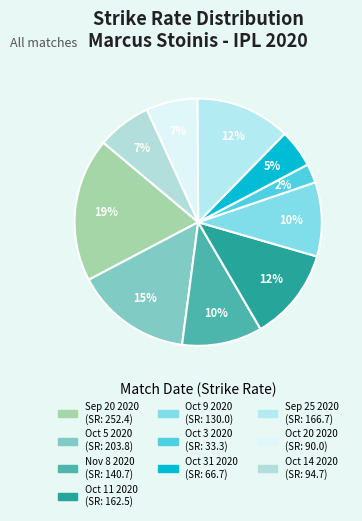

What is the largest slice in the pie chart?

Sep 20 2020